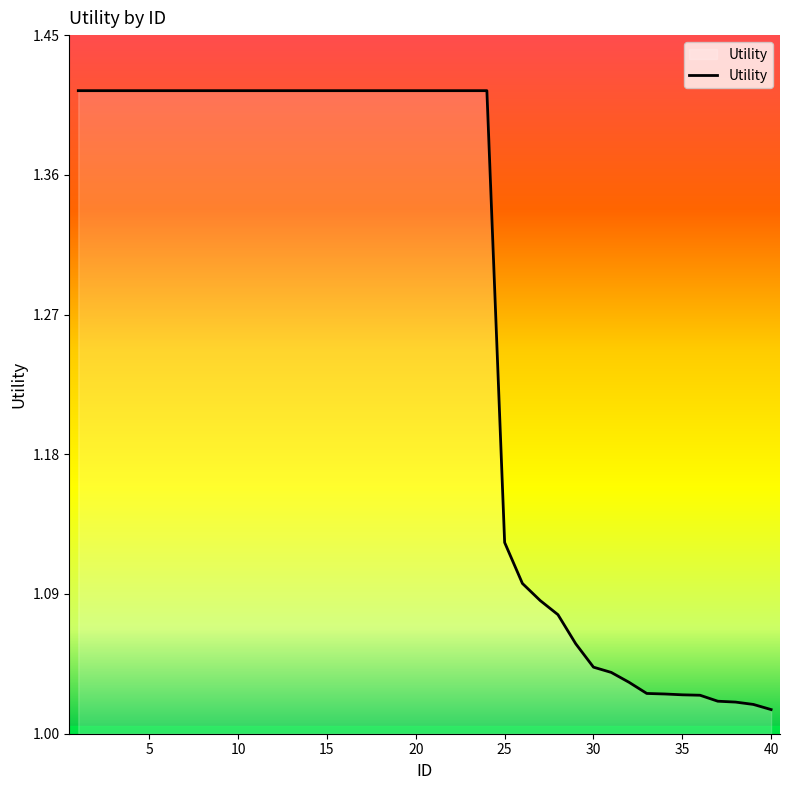

What is the difference between the maximum and minimum values?

0.4